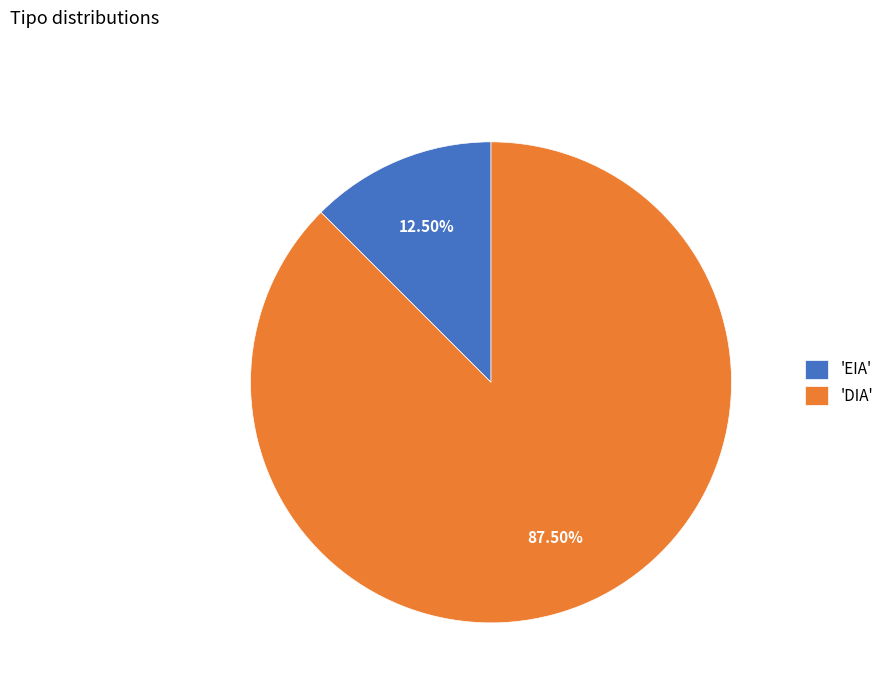

To the nearest percent, what is the average slice percentage?

50%